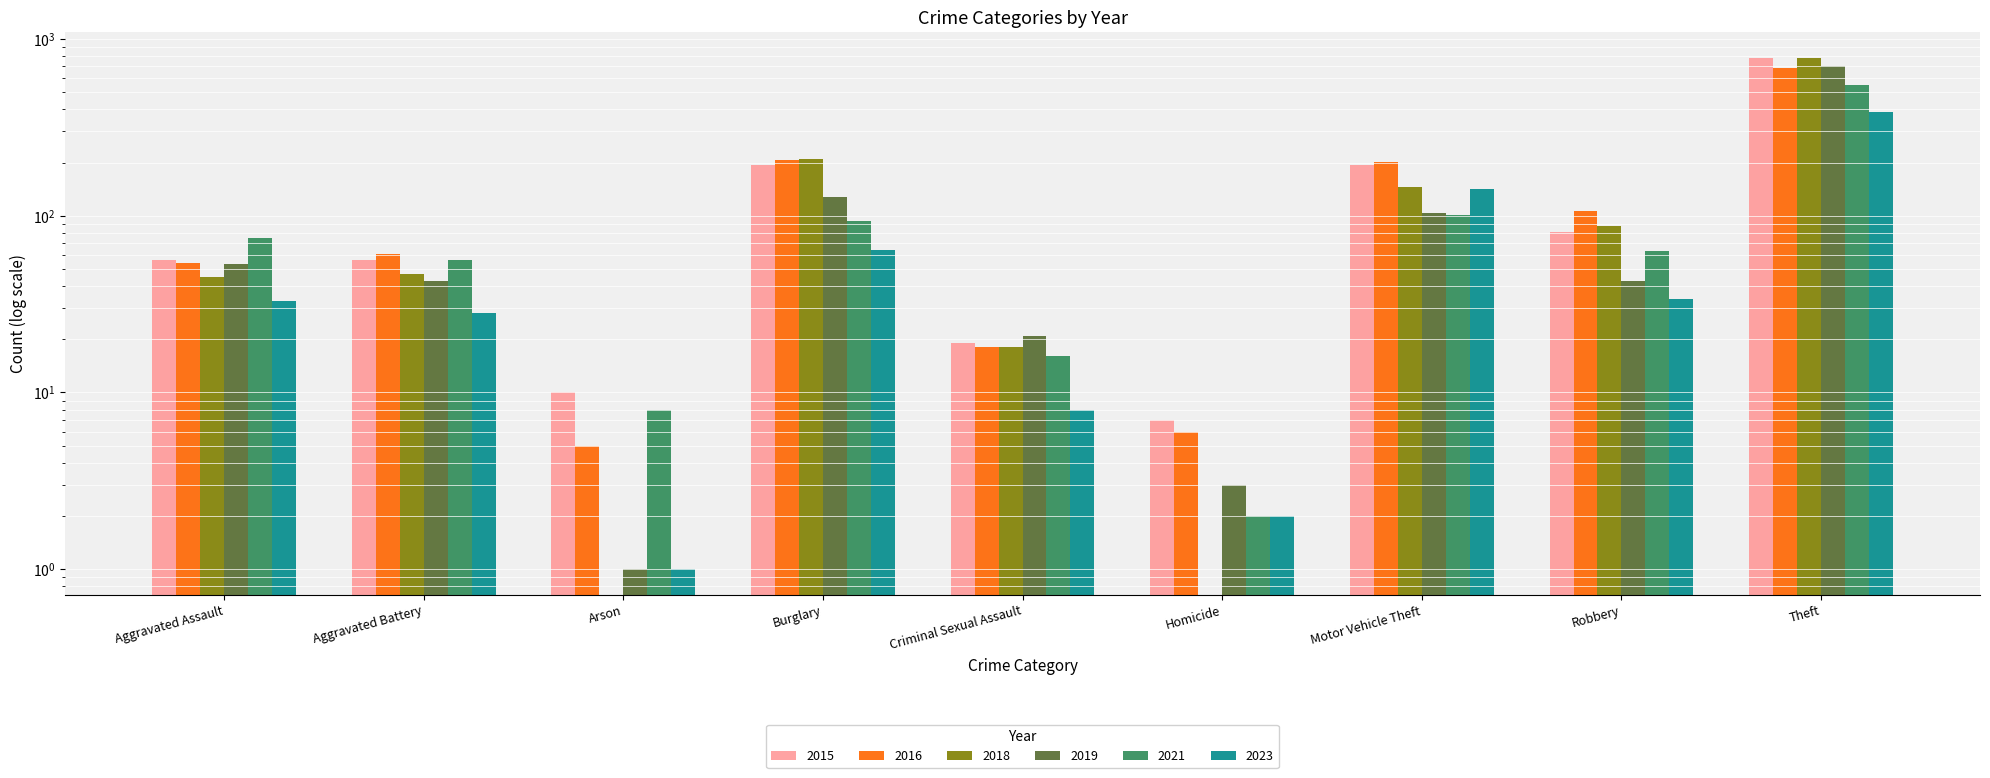

What is the average value of the 2016 series?

149